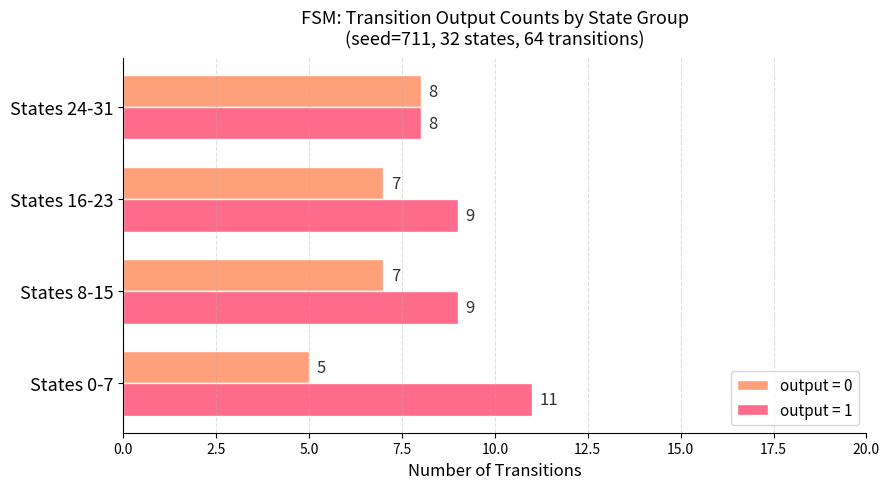

What is the sum of the output = 1 values at States 24-31 and States 8-15?

17